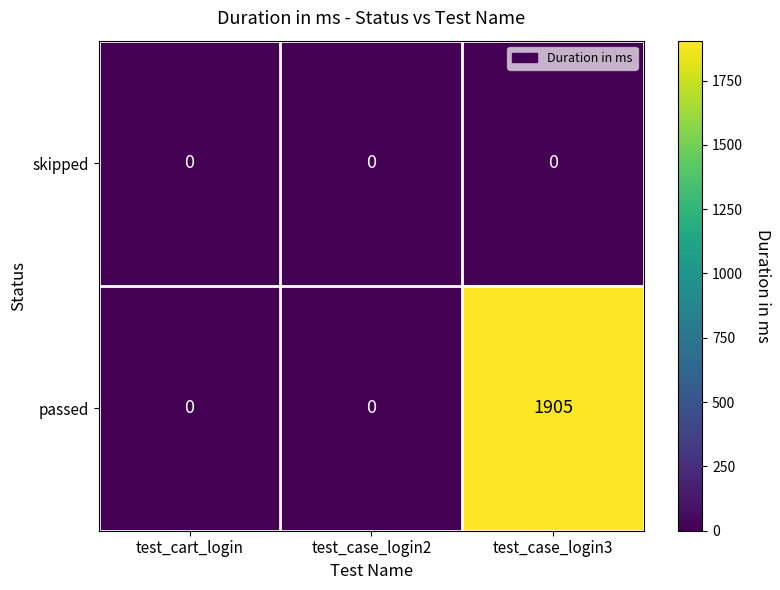

At how many categories does at least one series exceed 1333?

1